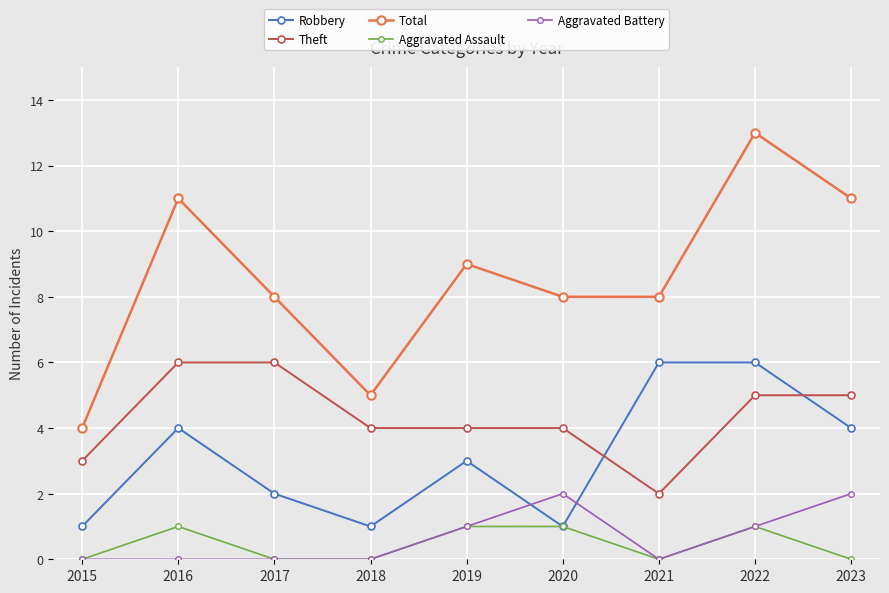

Count the number of categories in the chart.

9